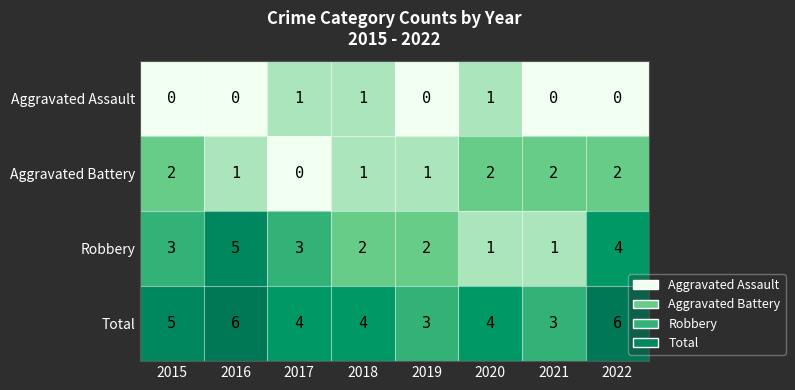

List the series in order of their peak value, highest first.

Total, Robbery, Aggravated Battery, Aggravated Assault